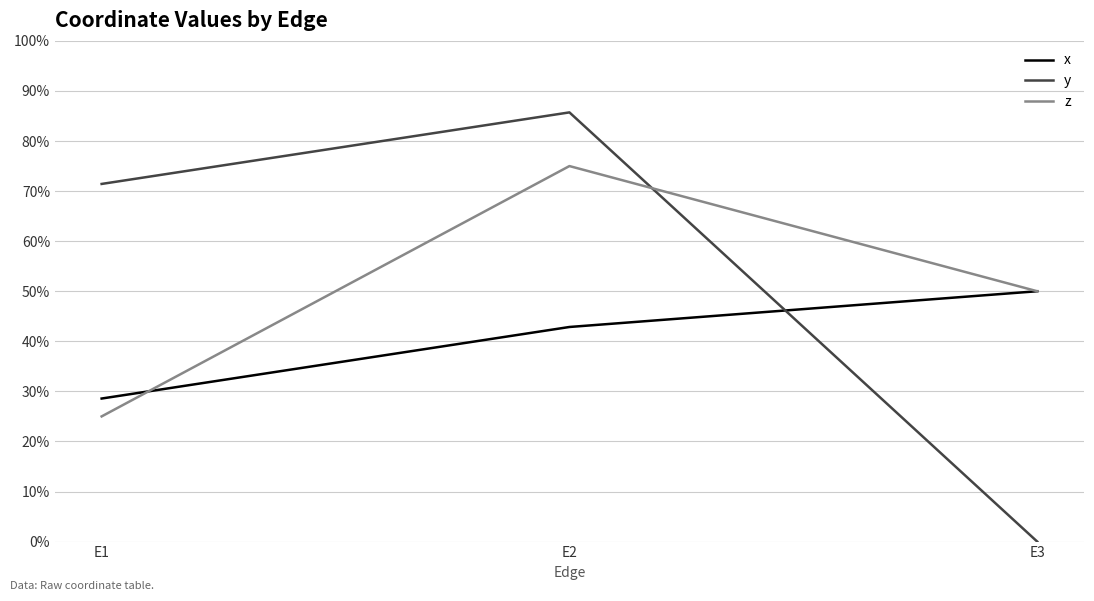

What is the average value of the y series?

0.5